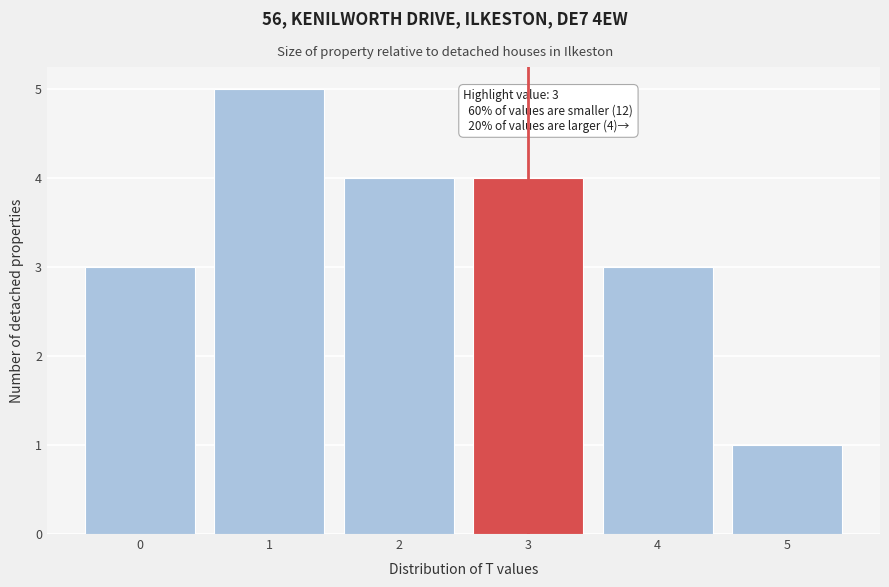

Over which range of the x-axis is the bar tallest?

0.5 to 1.5